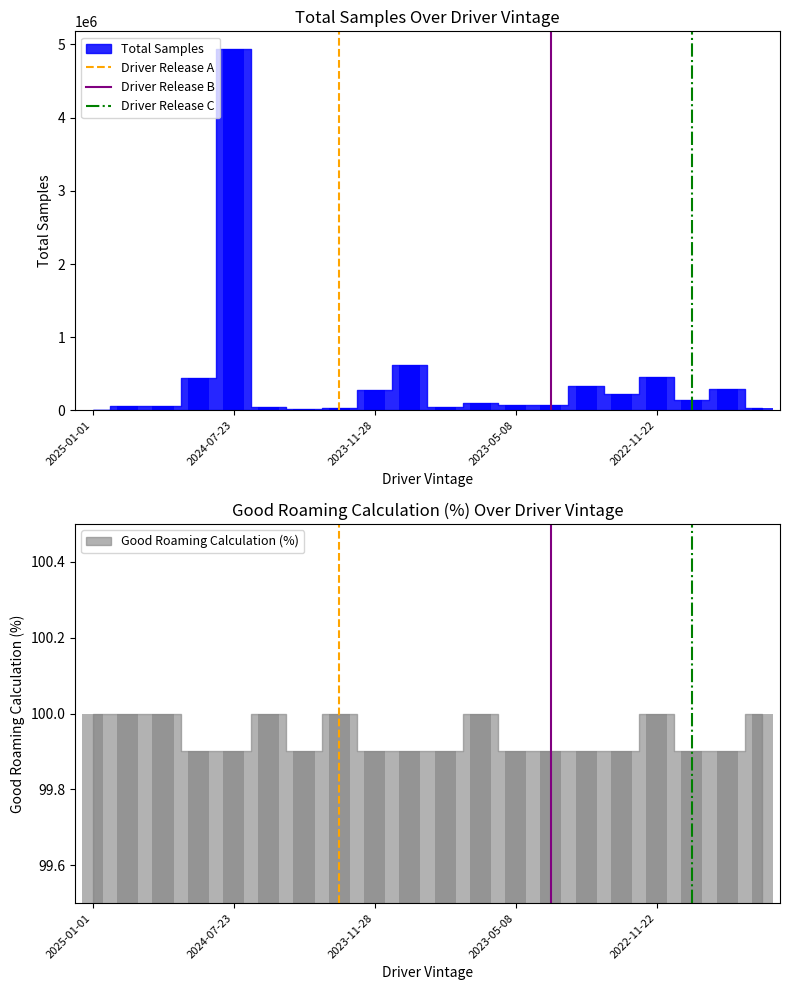

What is the difference between the maximum and minimum values in the Driver Release A series?

1